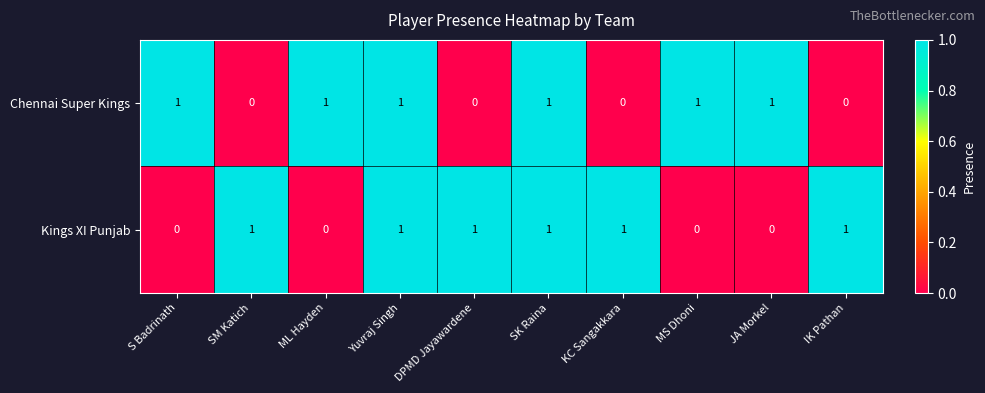

The value of Kings XI Punjab at S Badrinath is 0. True or false?

True